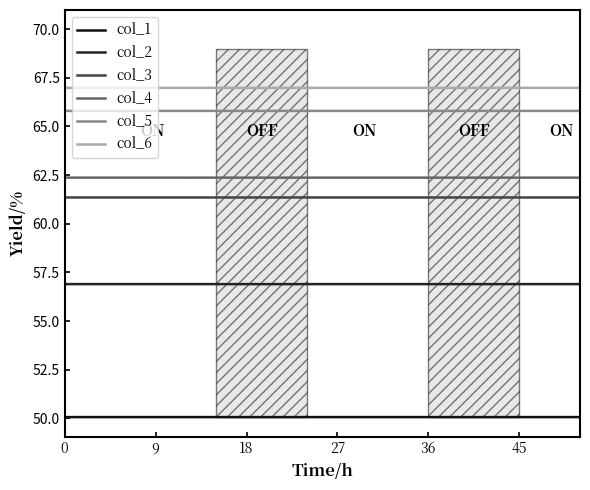

Where is the first local minimum for col_3?

9